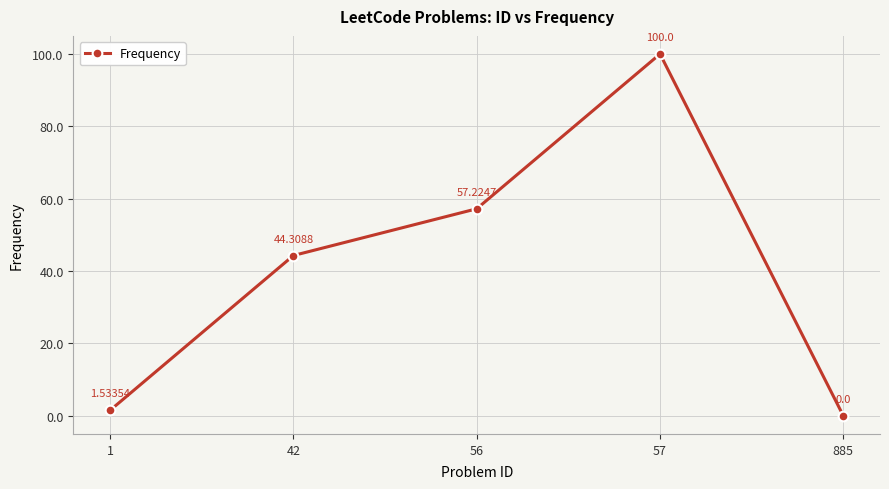

Count the number of data series in this chart.

1